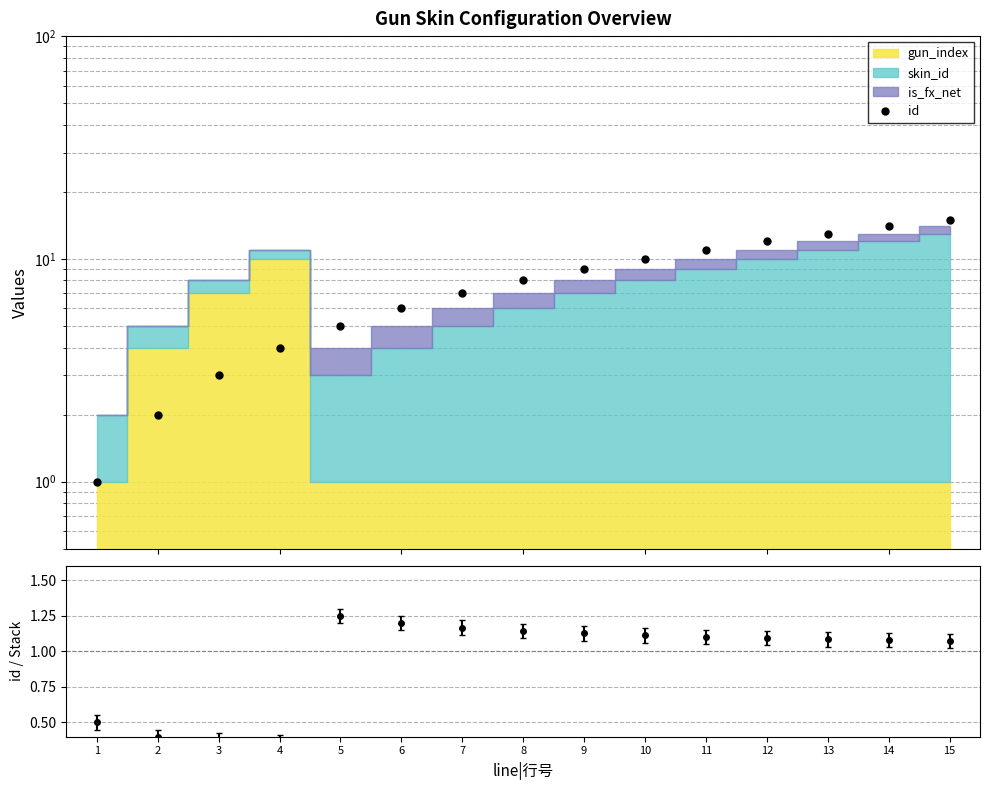

What is the sum of all values?

120